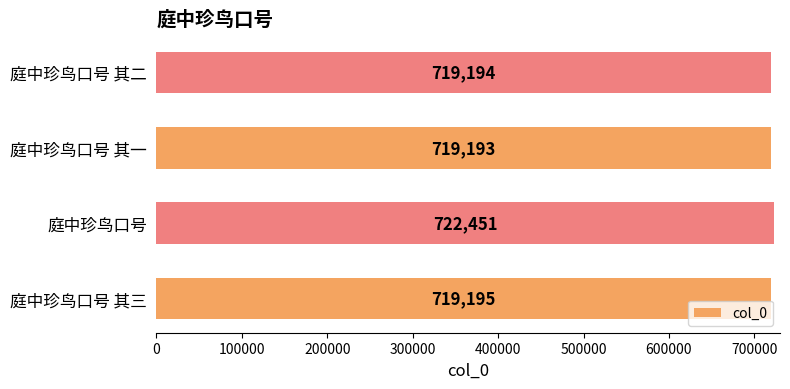

Rank the categories by value from highest to lowest.

庭中珍鸟口号, 庭中珍鸟口号 其三, 庭中珍鸟口号 其二, 庭中珍鸟口号 其一